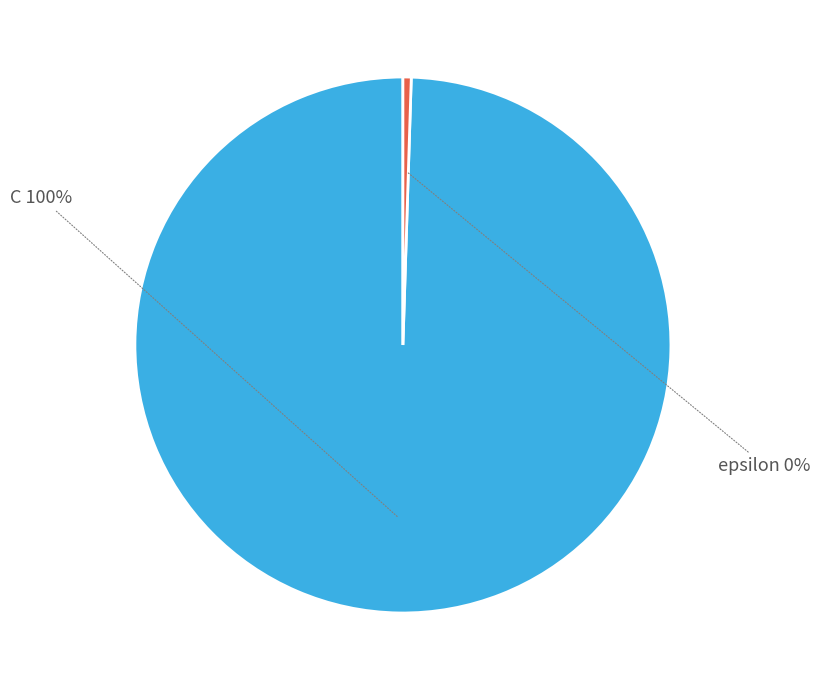

What is the largest slice in the pie chart?

C